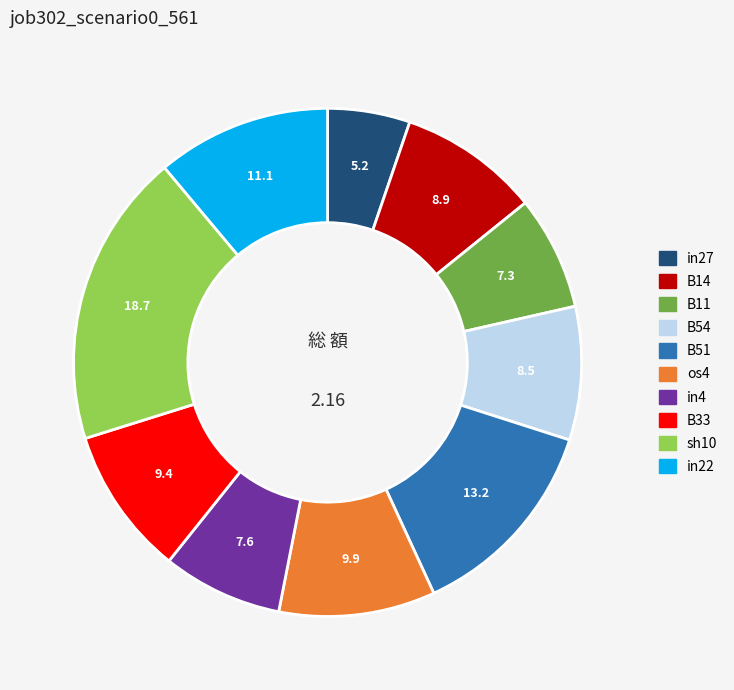

Do in22 and os4 together represent more than half of the pie?

No